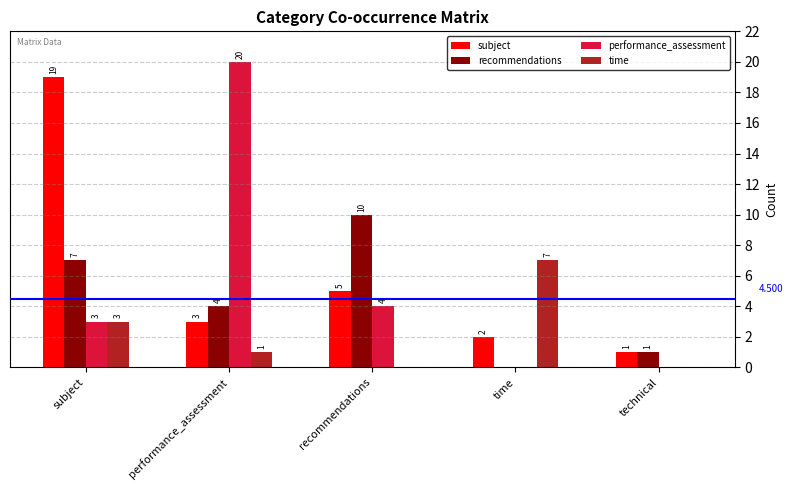

Which series has the largest total across all categories?

subject